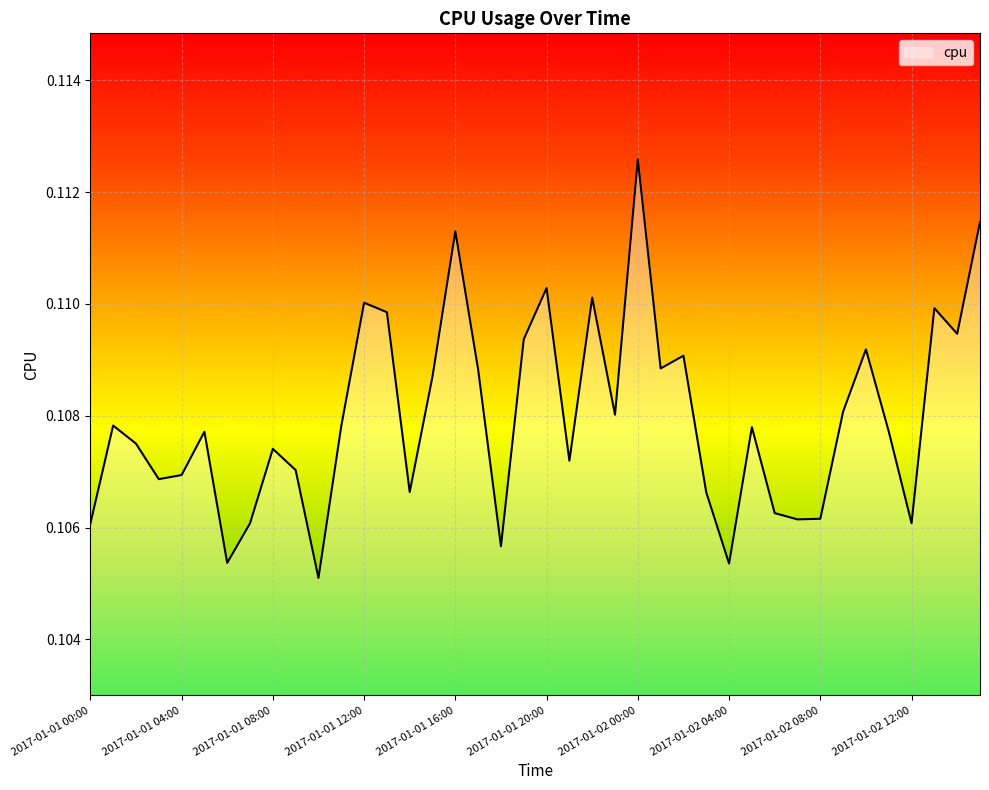

Does the chart display data point markers on the line(s)?

No